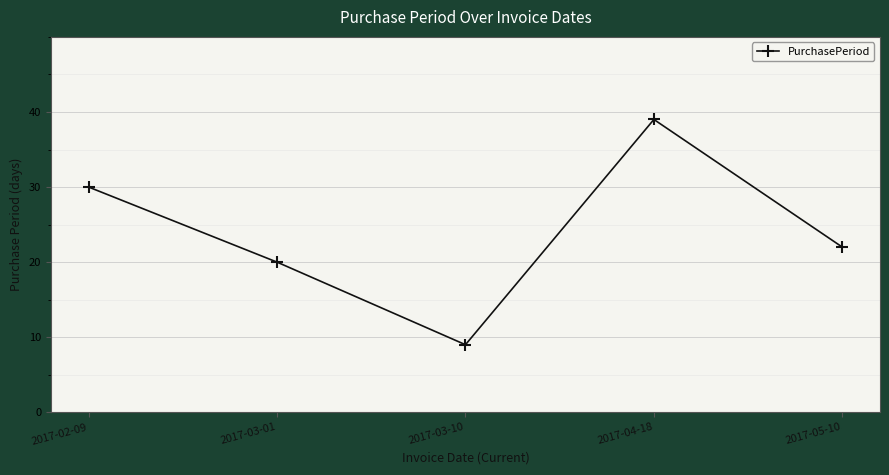

Reading left to right, what are all the values shown in this chart?

30	20	9	39	22